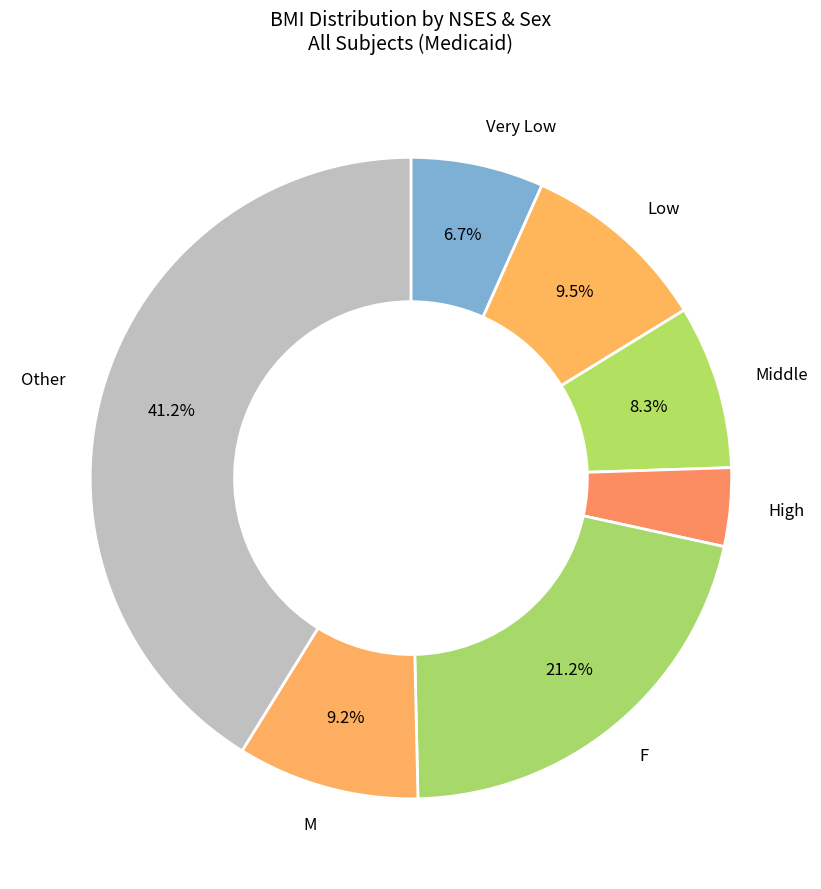

How many segments does this pie chart have?

7